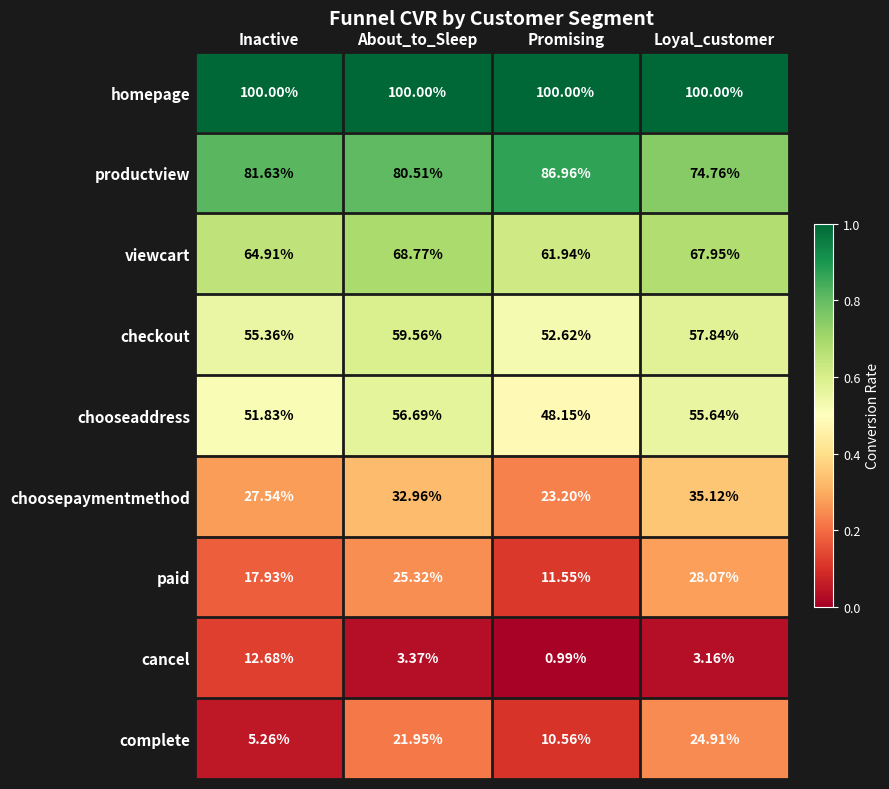

At which category does the chart reach its minimum across all series?

Promising